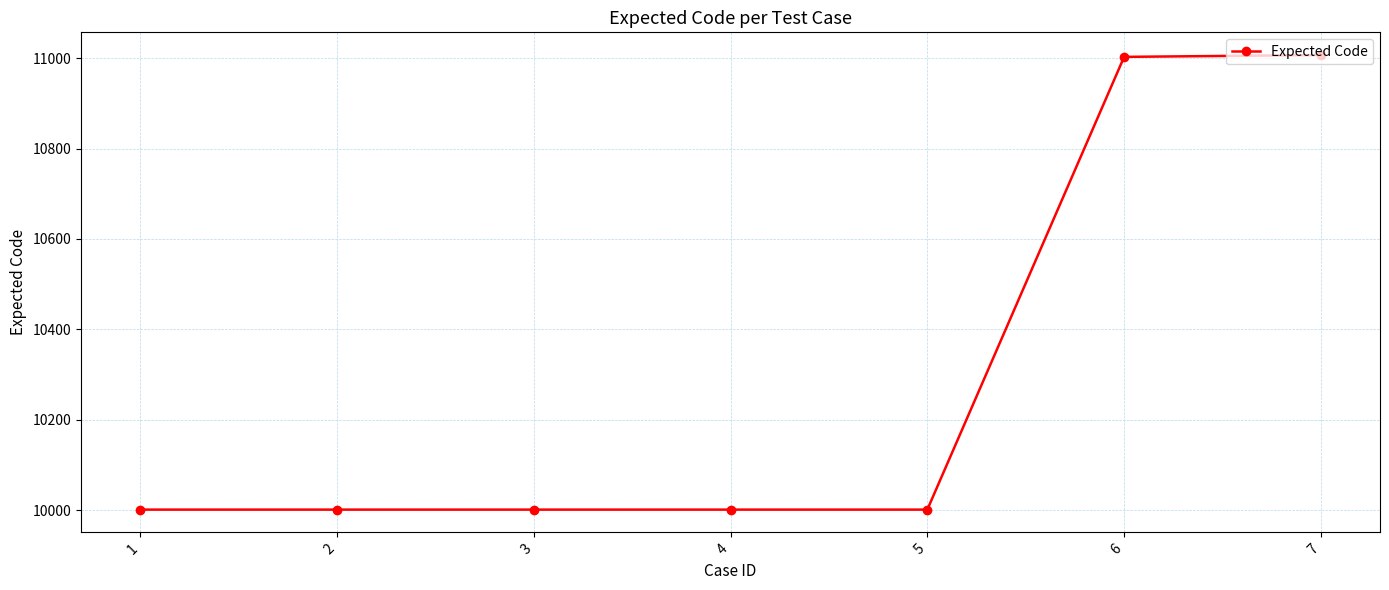

What is the change in value from 3 to 6?

+1002